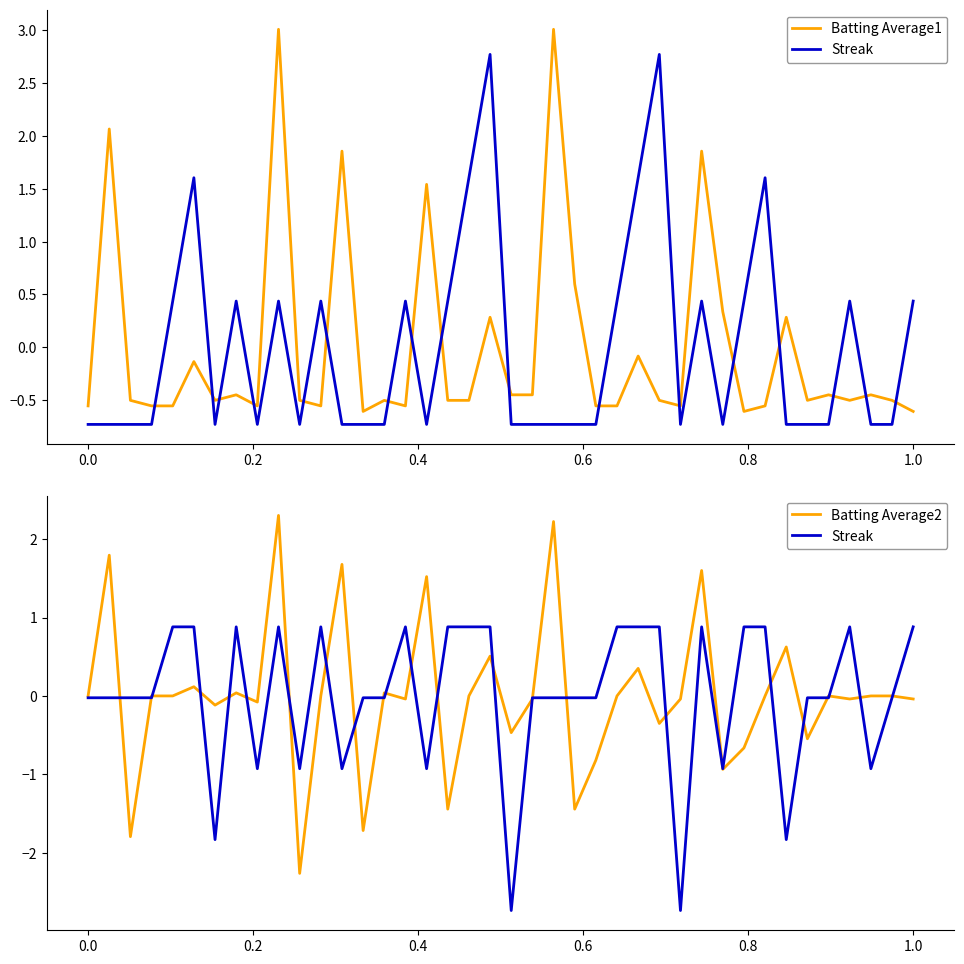

What is the value of the Batting Average2 point at the 27th from the left?

0.4